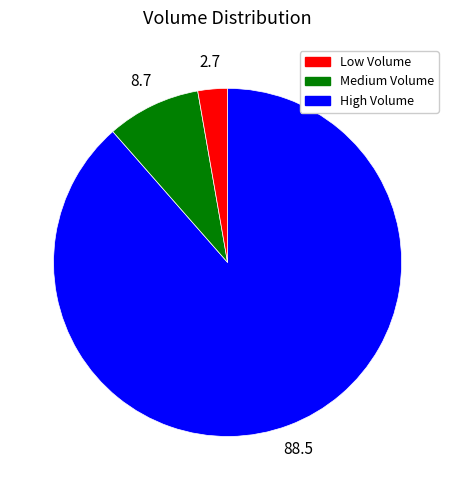

Does any single category account for the majority?

Yes